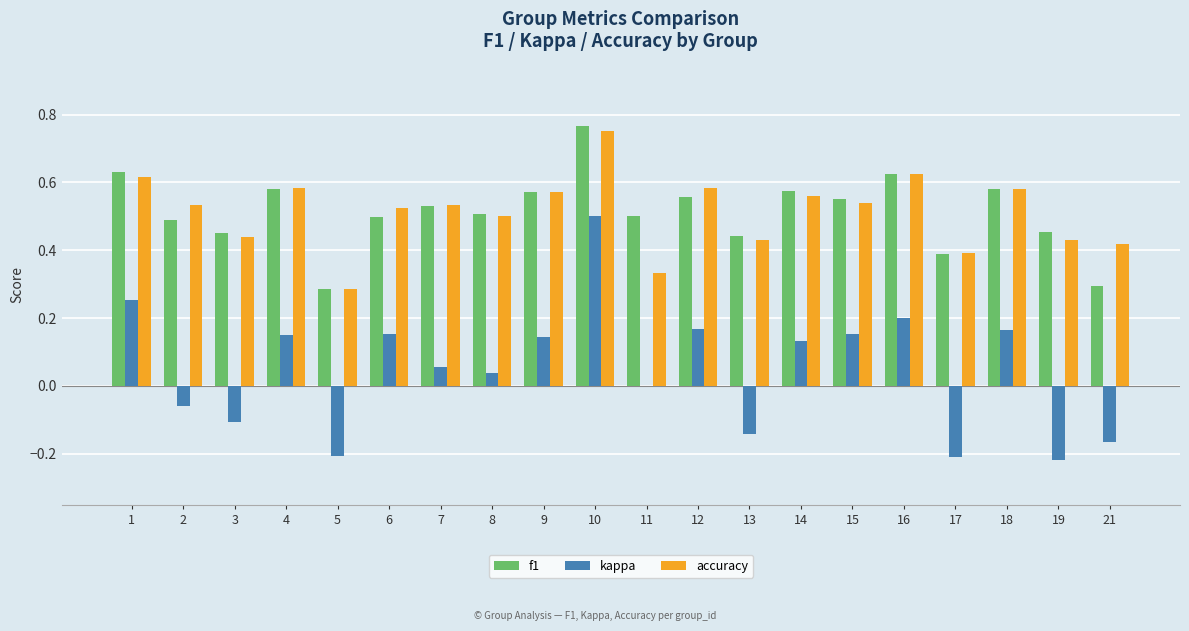

Is it true that accuracy equals 0.4 at 17?

True